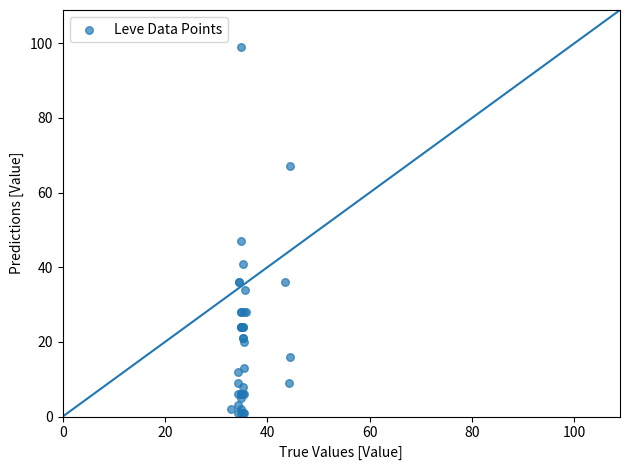

What Y value in the scatter plot is closest to 50?

47